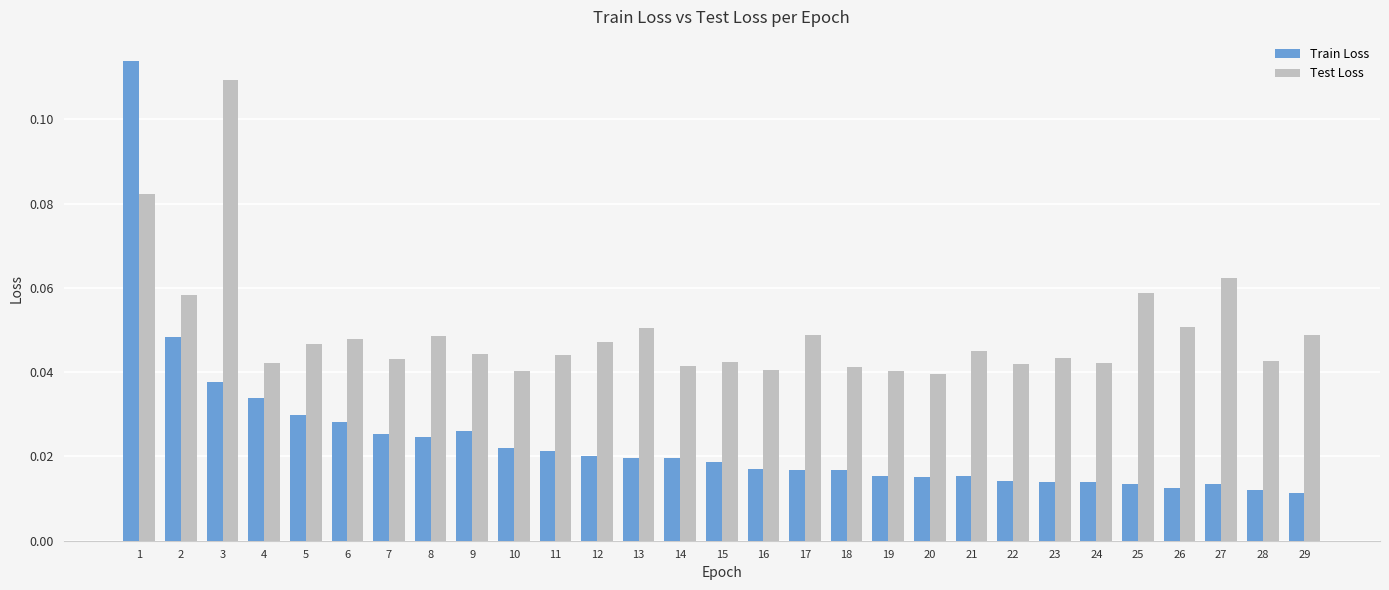

At which label does Test Loss reach its peak?

3